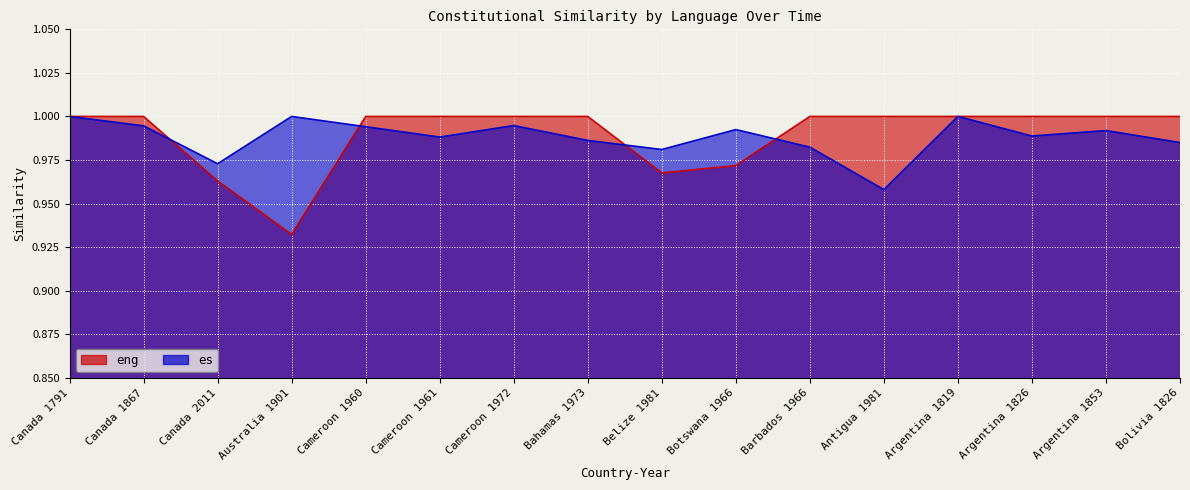

At how many categories does at least one series exceed 0?

16